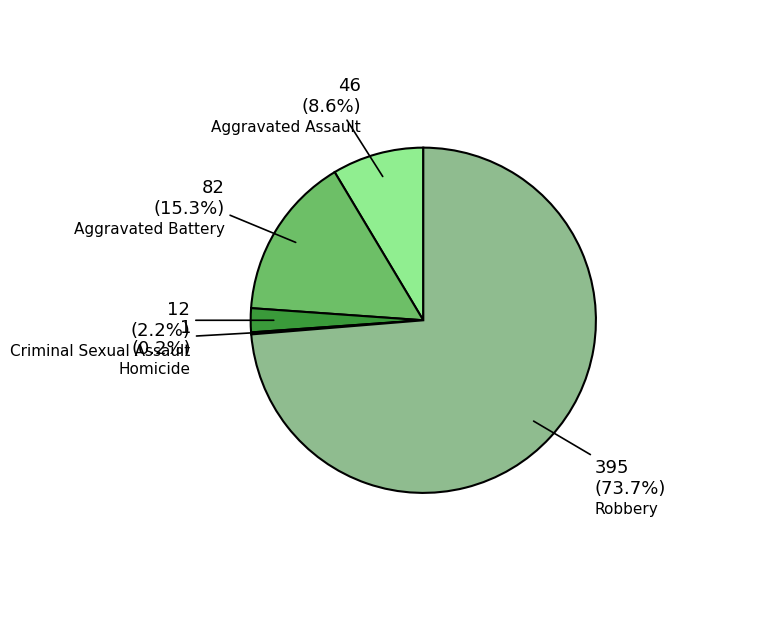

Is there any slice that represents more than half of the pie?

Yes